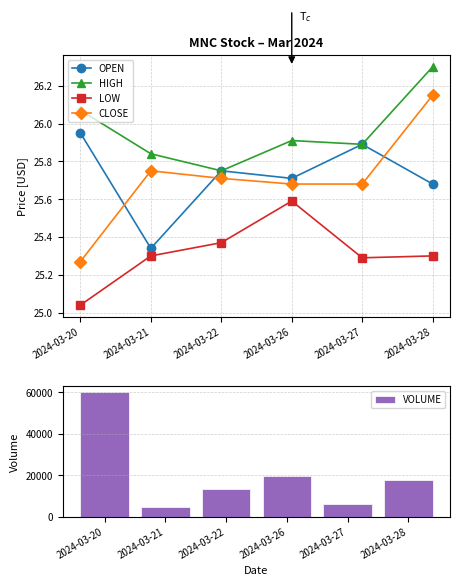

How many values in the VOLUME series are below 17837?

3